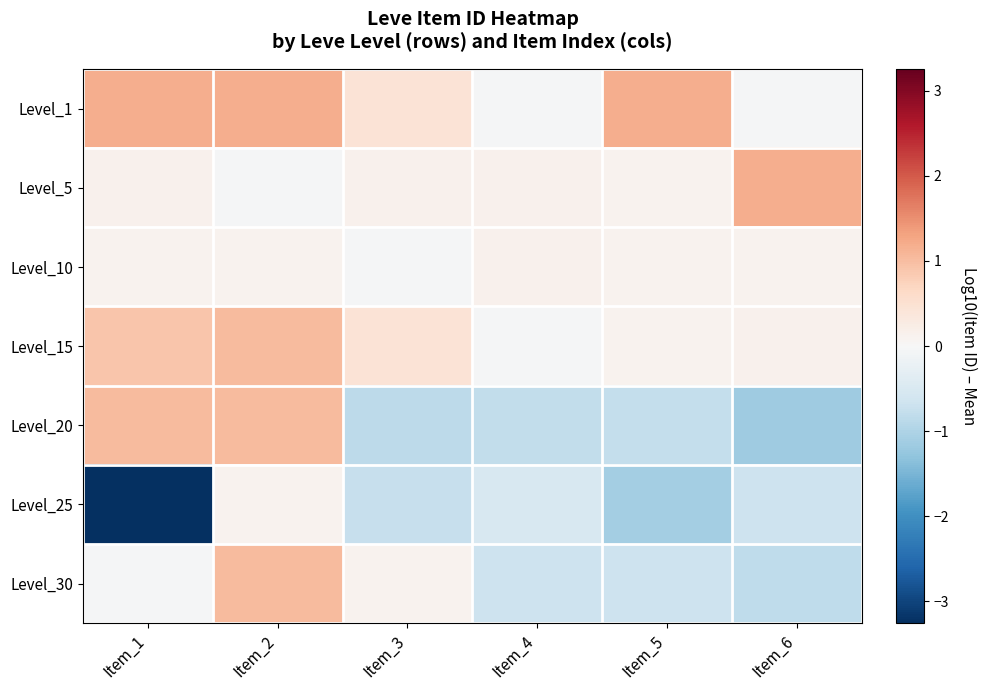

Reading left to right, extract all data points from this chart.

Level_1: Item_1=1.2	Item_2=1.2	Item_3=0.5	Item_4=-0.0	Item_5=1.2	Item_6=-0.0
Level_5: Item_1=0.1	Item_2=-0.0	Item_3=0.1	Item_4=0.1	Item_5=0.1	Item_6=1.2
Level_10: Item_1=0.1	Item_2=0.1	Item_3=-0.0	Item_4=0.1	Item_5=0.1	Item_6=0.1
Level_15: Item_1=0.9	Item_2=1.0	Item_3=0.5	Item_4=-0.0	Item_5=0.1	Item_6=0.1
Level_20: Item_1=1.0	Item_2=1.0	Item_3=-0.9	Item_4=-0.8	Item_5=-0.8	Item_6=-1.2
Level_25: Item_1=-3.3	Item_2=0.1	Item_3=-0.8	Item_4=-0.5	Item_5=-1.1	Item_6=-0.7
Level_30: Item_1=-0.0	Item_2=1.0	Item_3=0.1	Item_4=-0.7	Item_5=-0.7	Item_6=-0.8